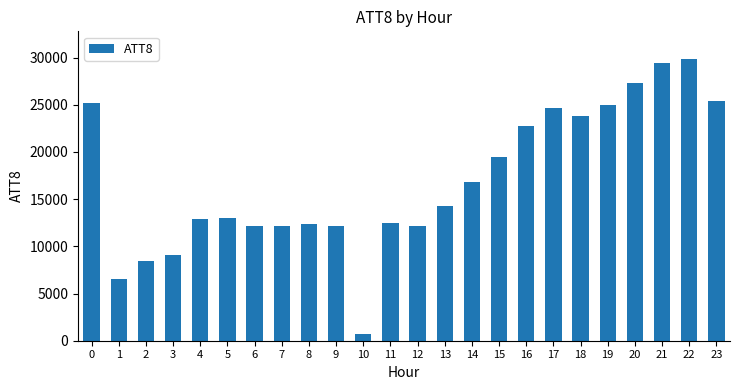

Where is the data nearest to the value 15250?

13